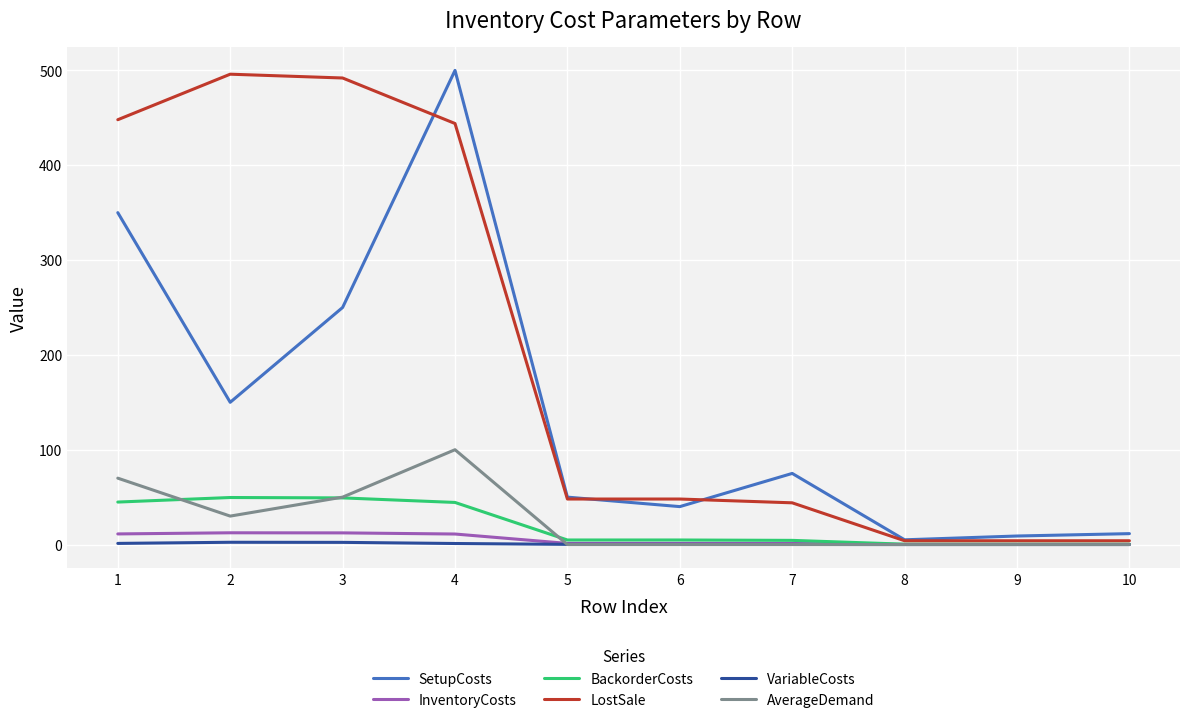

Between 1 and 4, which series saw the biggest shift?

SetupCosts